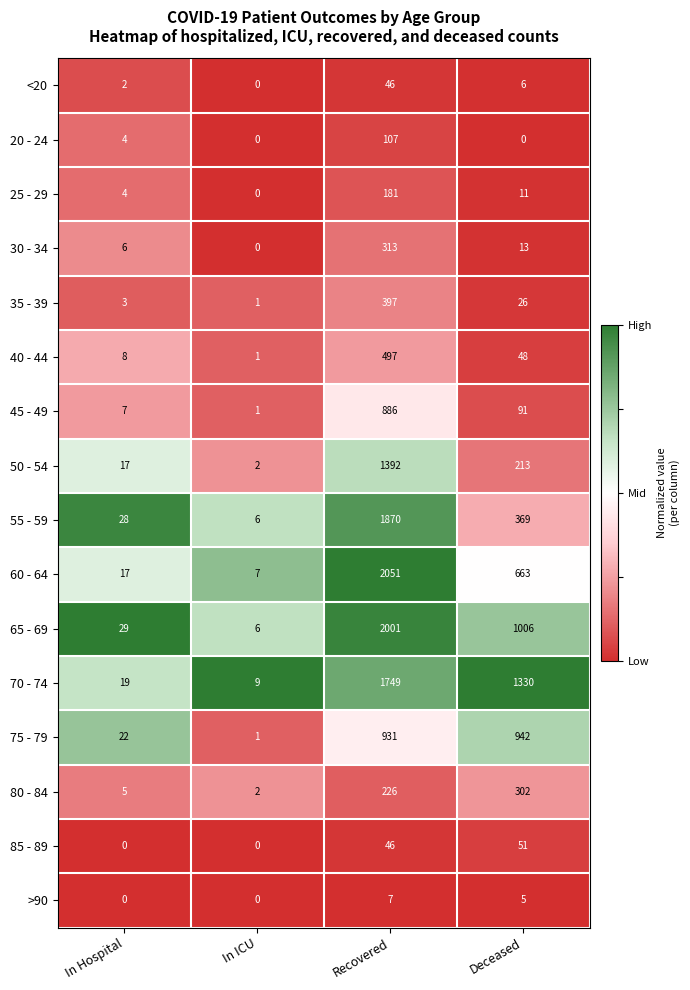

List the series in order of their peak value, highest first.

60 - 64, 65 - 69, 55 - 59, 70 - 74, 50 - 54, 75 - 79, 45 - 49, 40 - 44, 35 - 39, 30 - 34, 80 - 84, 25 - 29, 20 - 24, 85 - 89, <20, >90